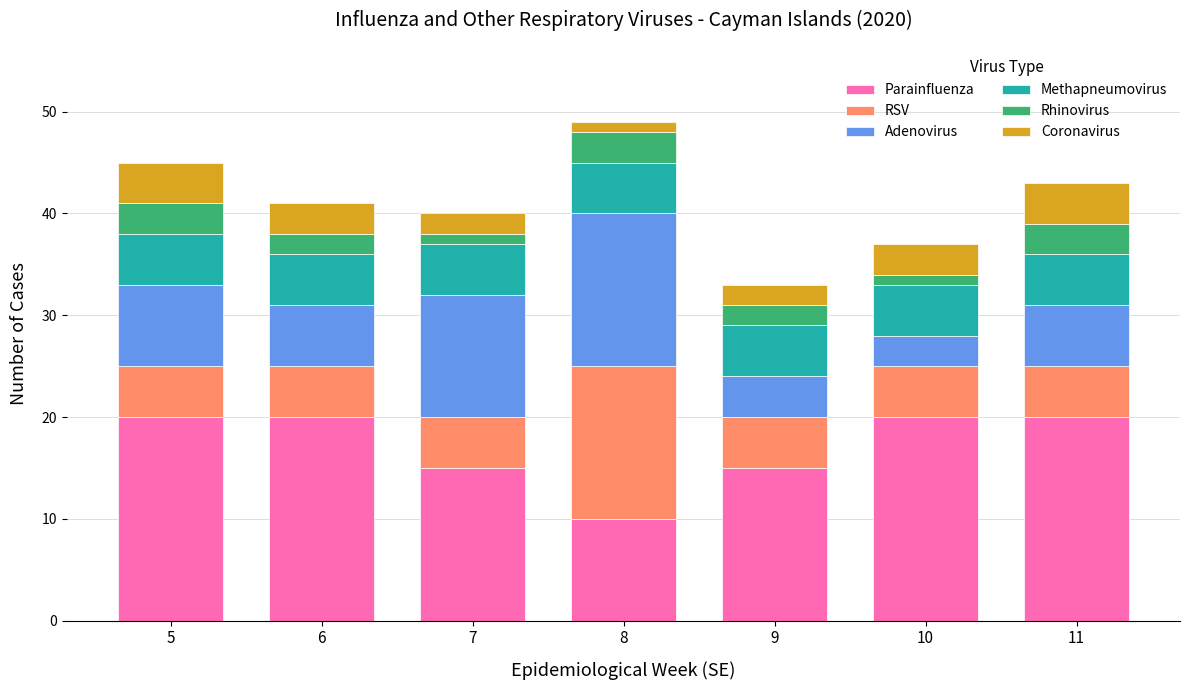

What is the total value across all series at 9?

33